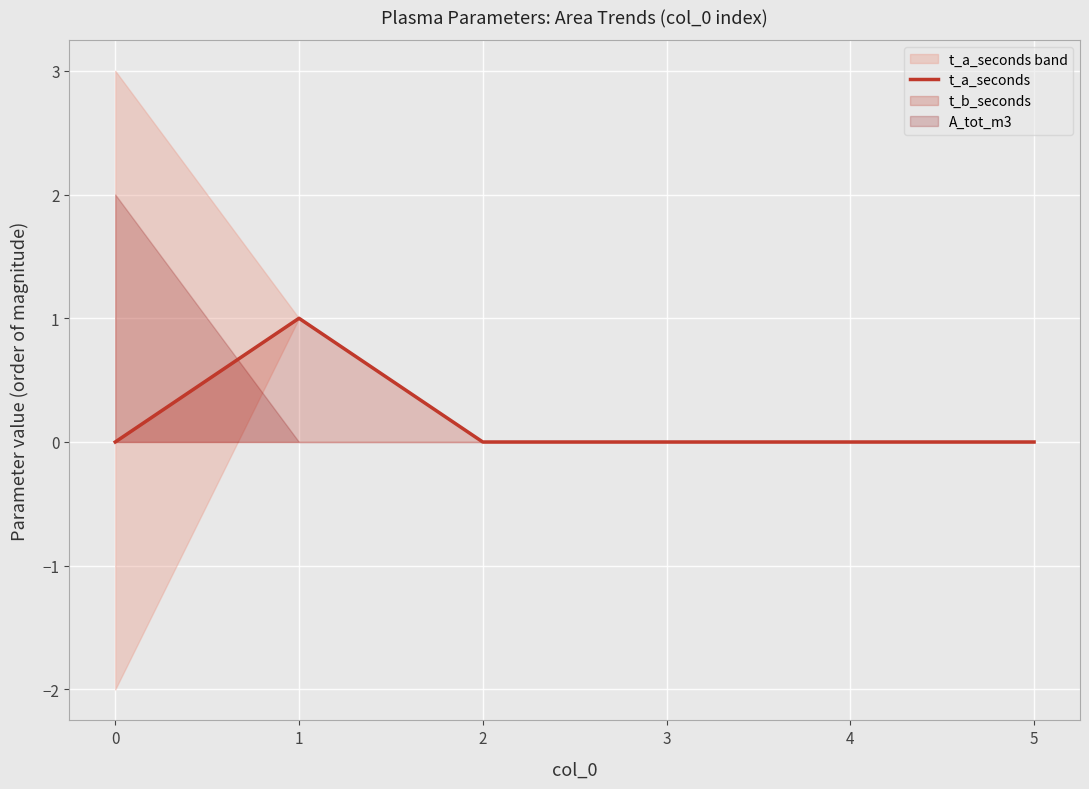

Rank the categories by value from lowest to highest.

0, 2, 3, 4, 5, 1